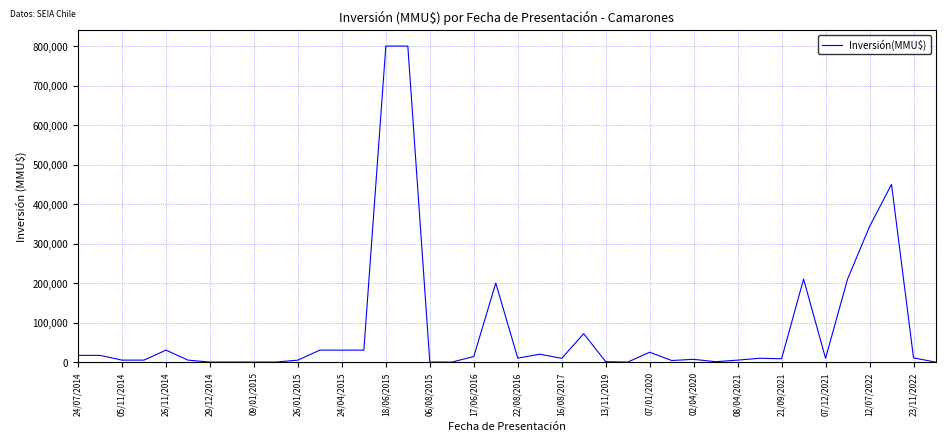

What is the greatest value displayed?

800000